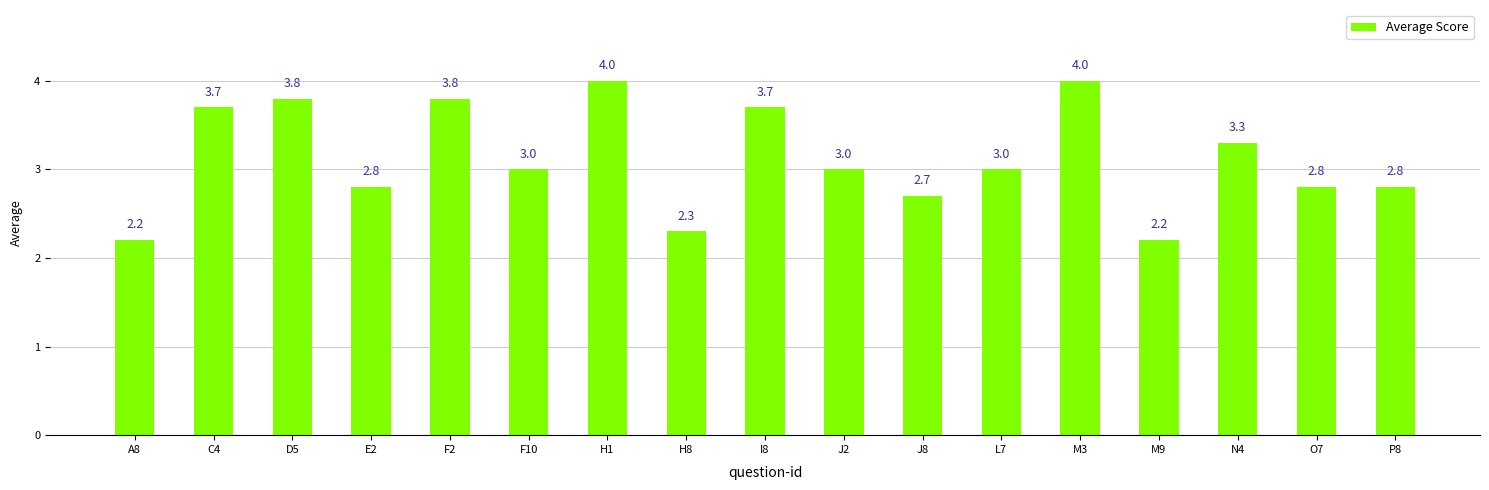

What is the value of the 4th bar from the left?

2.8